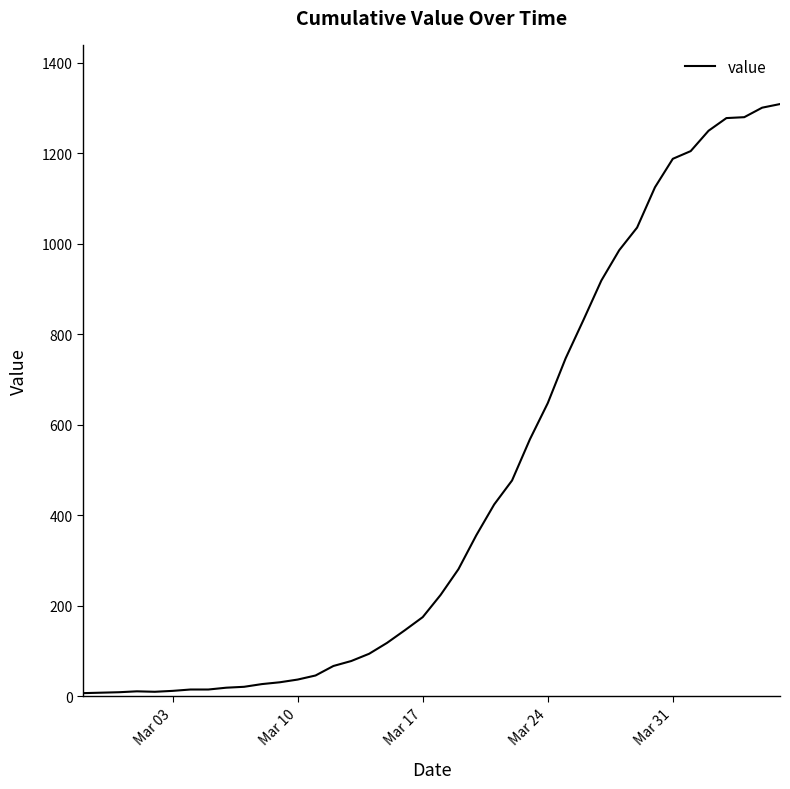

What is the difference between the maximum and minimum values?

1302